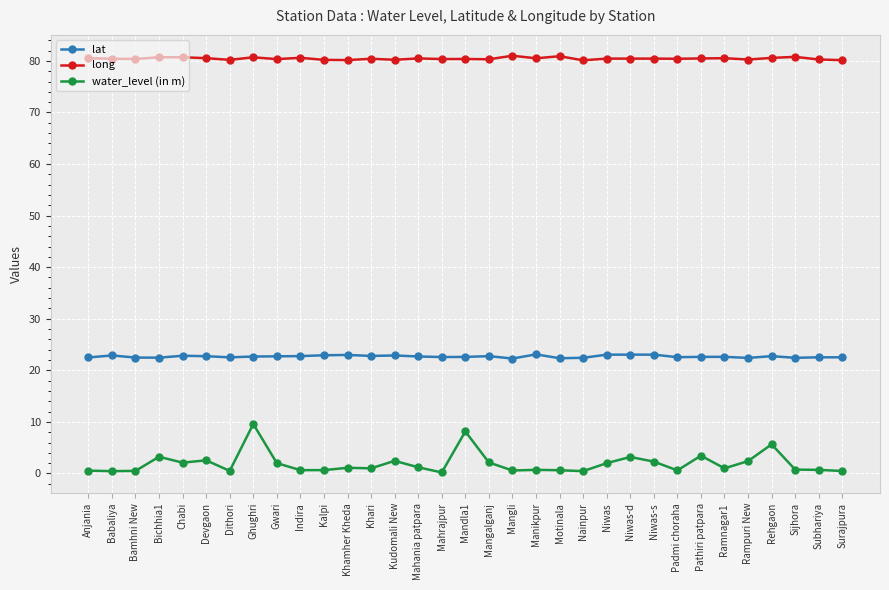

What is the greatest value displayed?

81.0